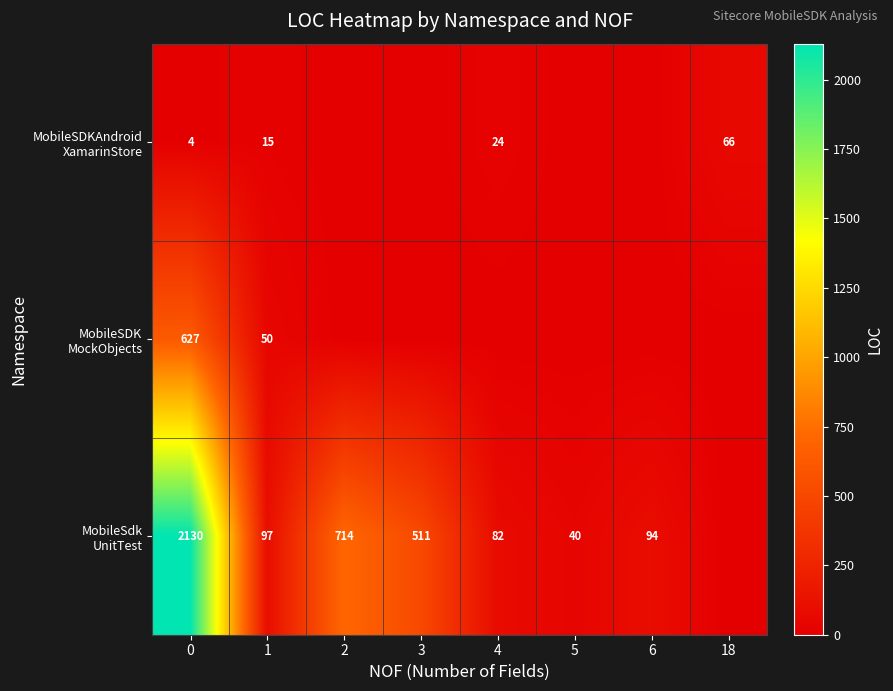

What is the total value across all series at 0?

2761